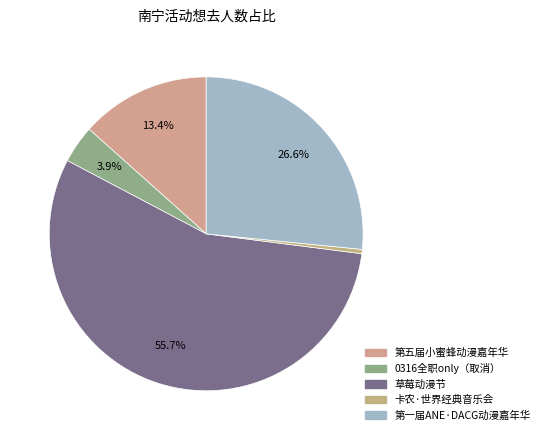

How many slices are in this pie chart?

5